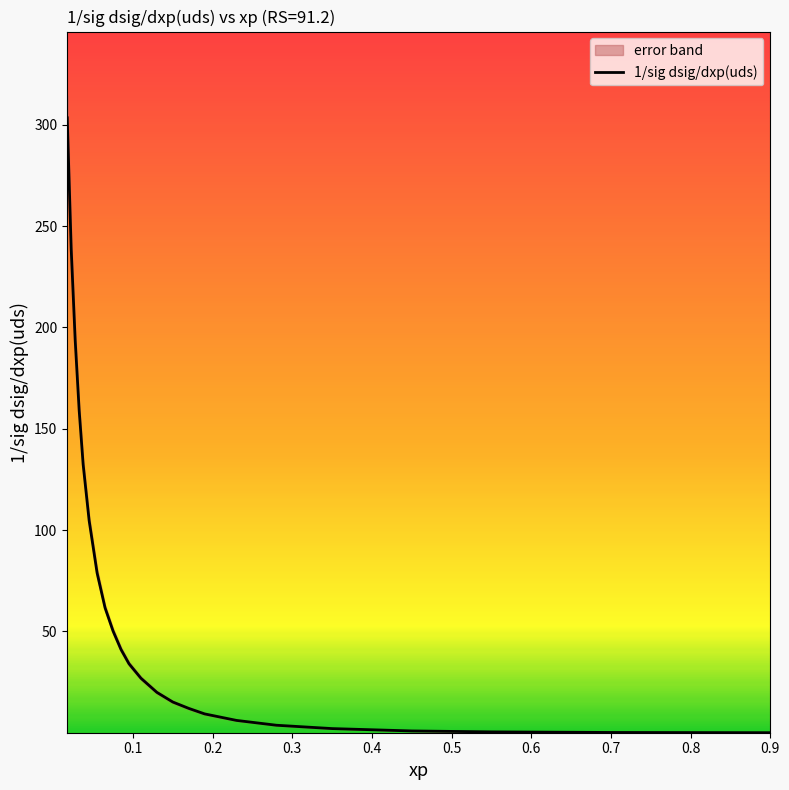

What is the maximum value for 1/sig dsig/dxp(uds)?

303.4